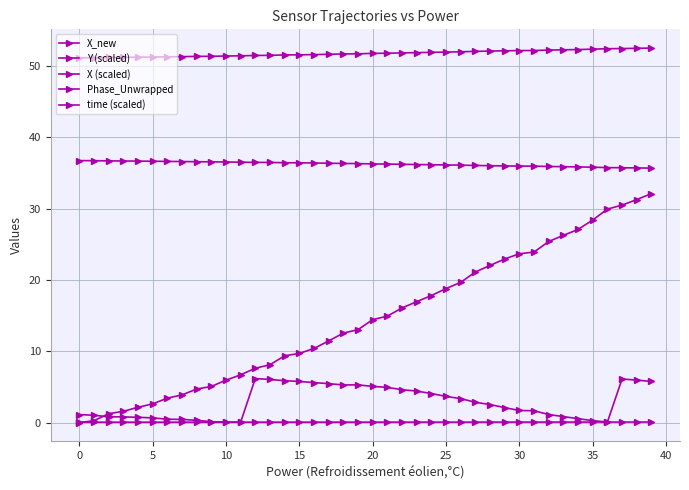

Is this an area chart (filled region under the line)?

No